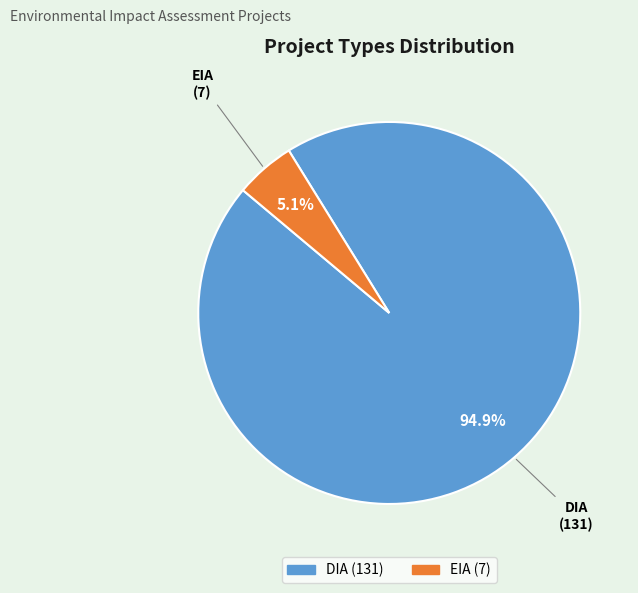

To the nearest percent, what portion does EIA represent?

5%